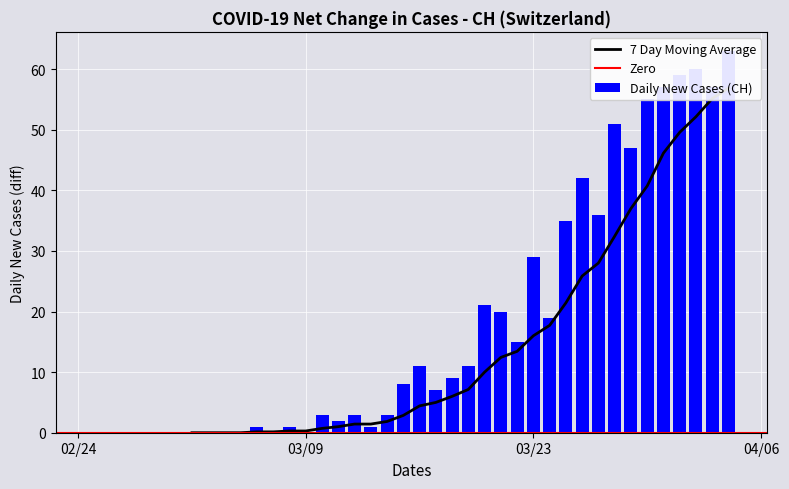

What is the difference between the maximum and minimum values?

63